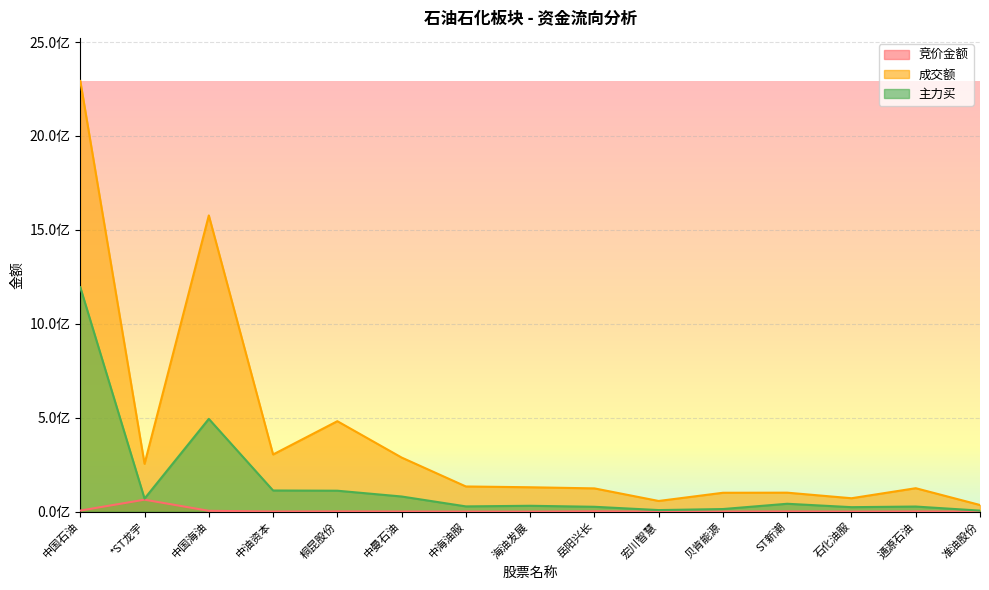

What is the total value across all series at 中海油服?

162121978